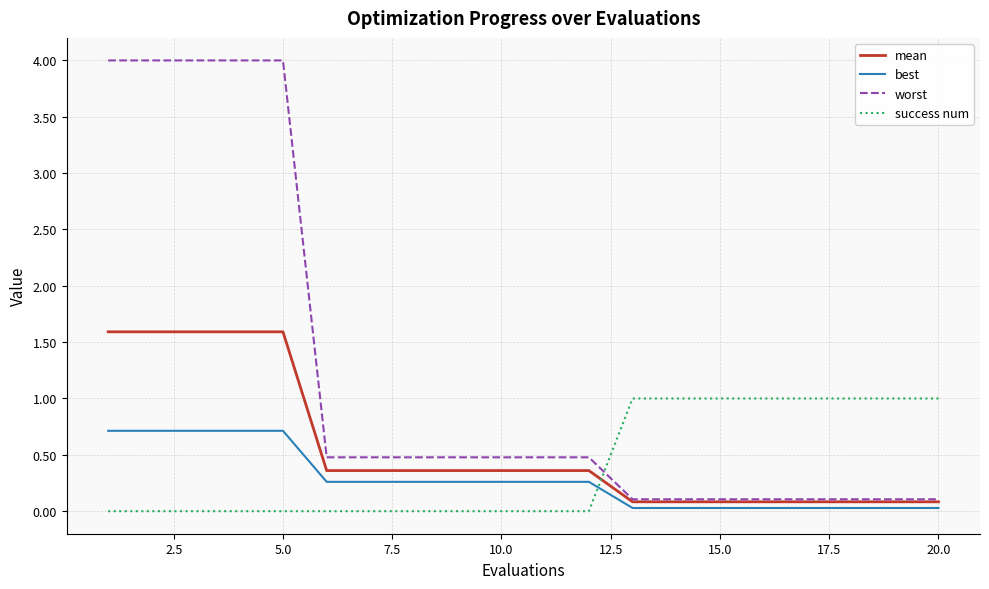

Rank the series by their maximum value, from highest to lowest.

worst, mean, success num, best